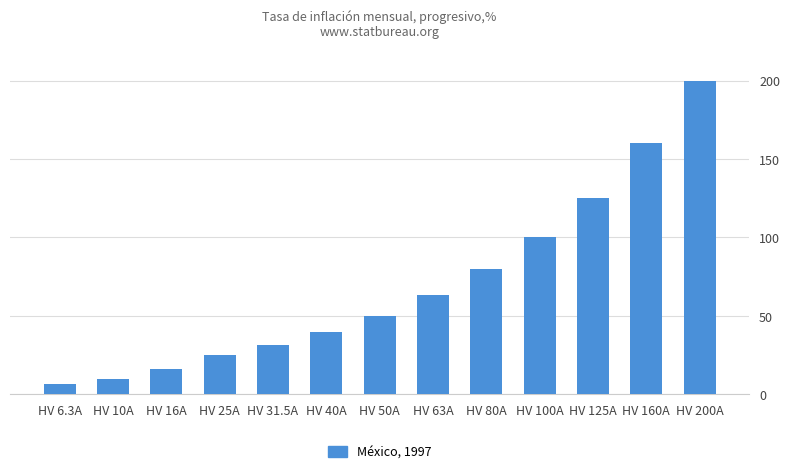

List the labels in order of value, largest first.

HV 200A, HV 160A, HV 125A, HV 100A, HV 80A, HV 63A, HV 50A, HV 40A, HV 31.5A, HV 25A, HV 16A, HV 10A, HV 6.3A